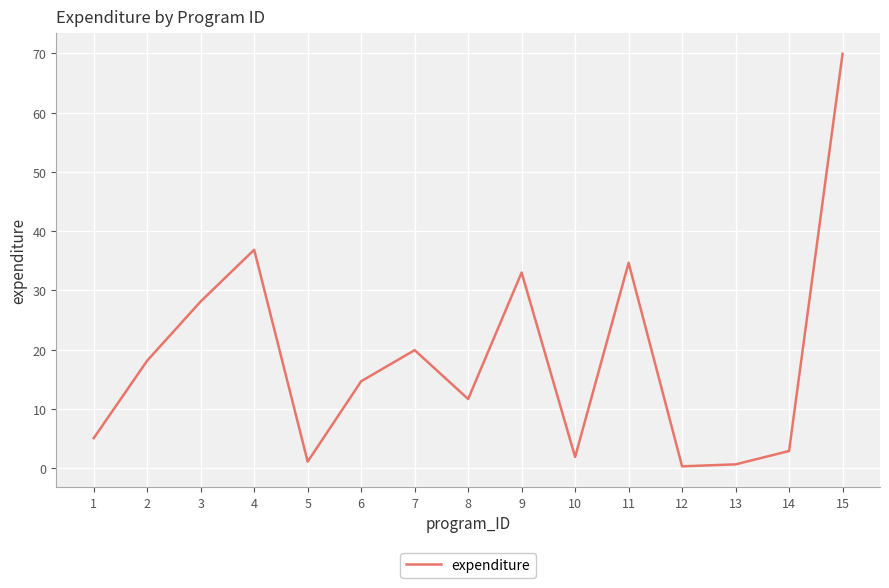

What is the sum of all values?

278.9